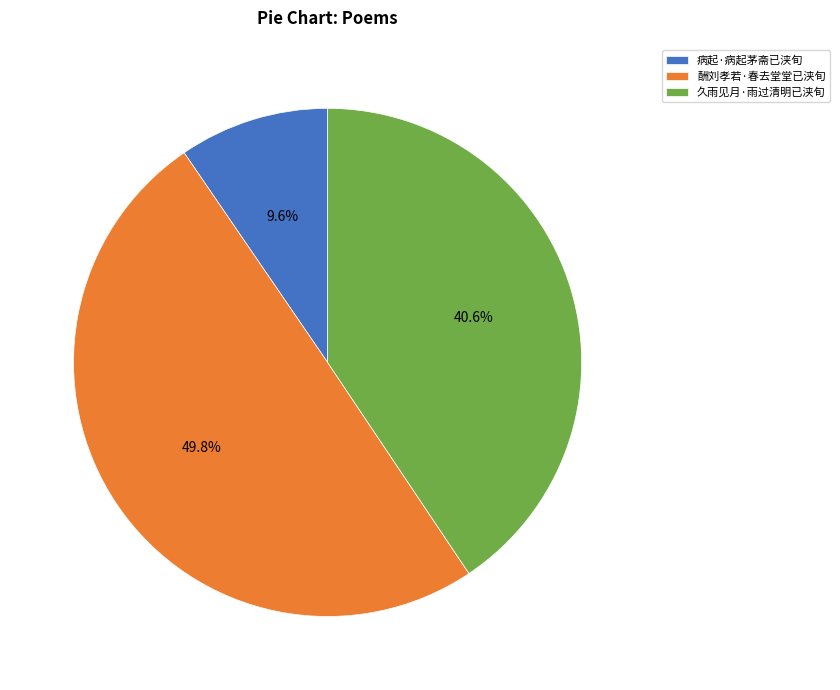

Does 病起·病起茅斋已浃旬 account for over 50% of the chart?

No